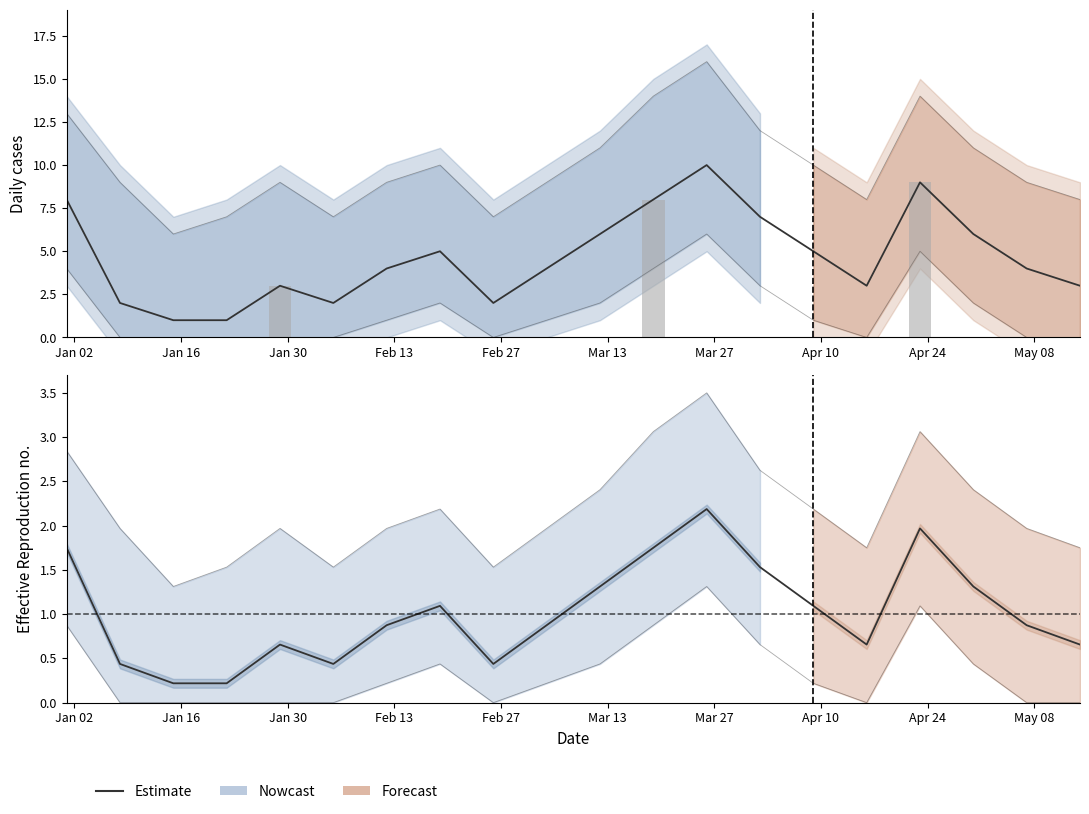

Which category has the highest value across all series?

2023-03-26